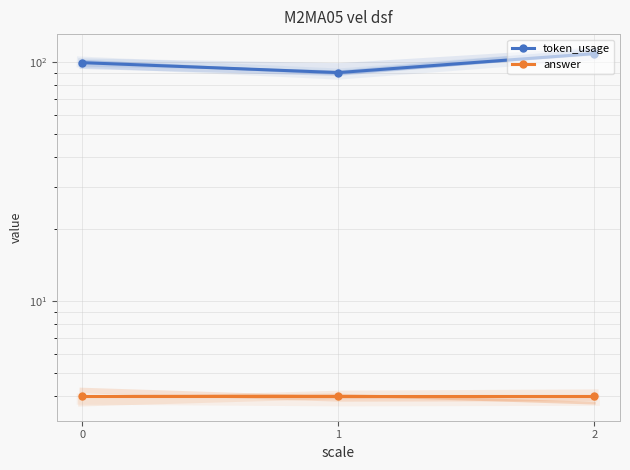

Reading left to right, what are all the values shown in this chart?

token_usage: 0=99	1=90	2=108
answer: 0=4	1=4	2=4